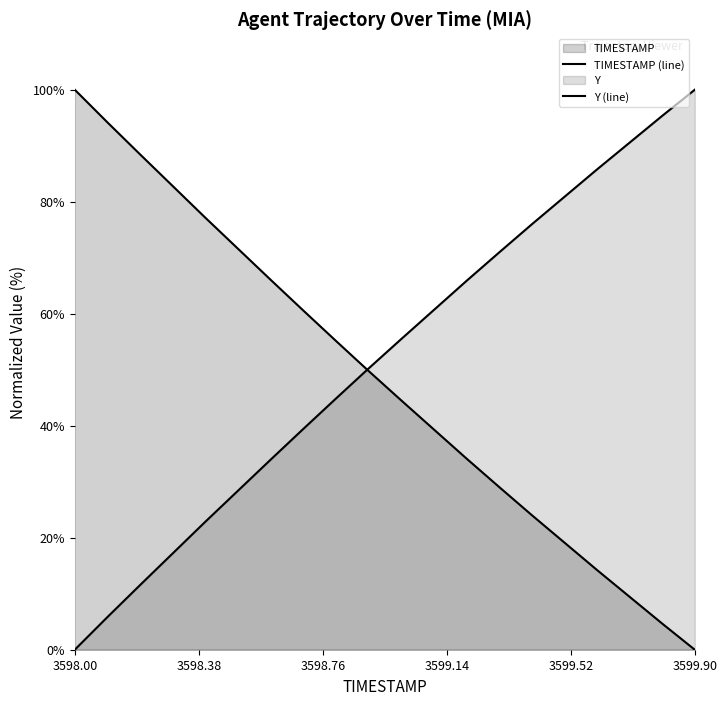

How many values in TIMESTAMP are above zero?

19